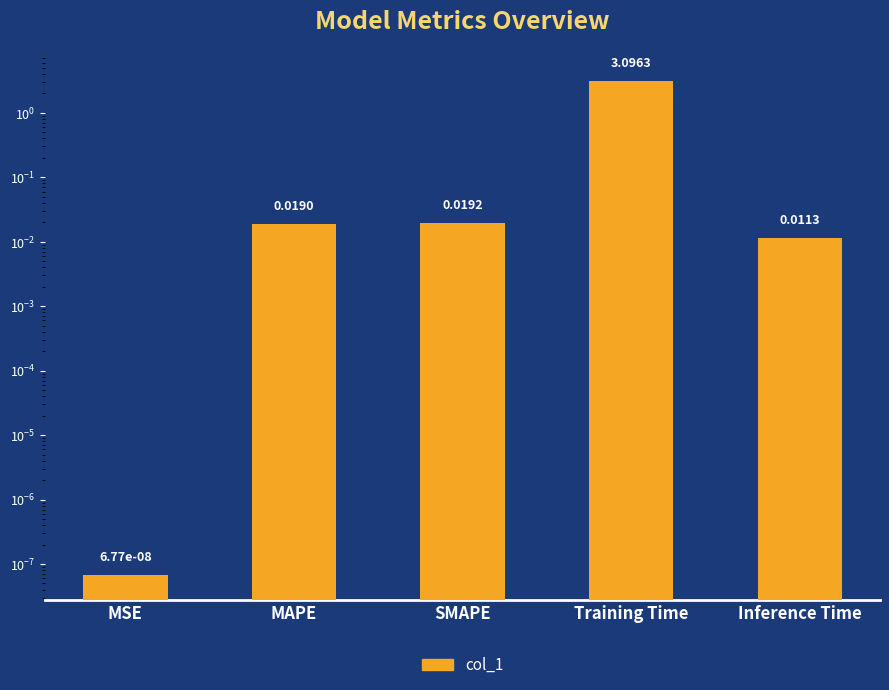

List the labels in order of value, largest first.

Training Time, SMAPE, MAPE, Inference Time, MSE